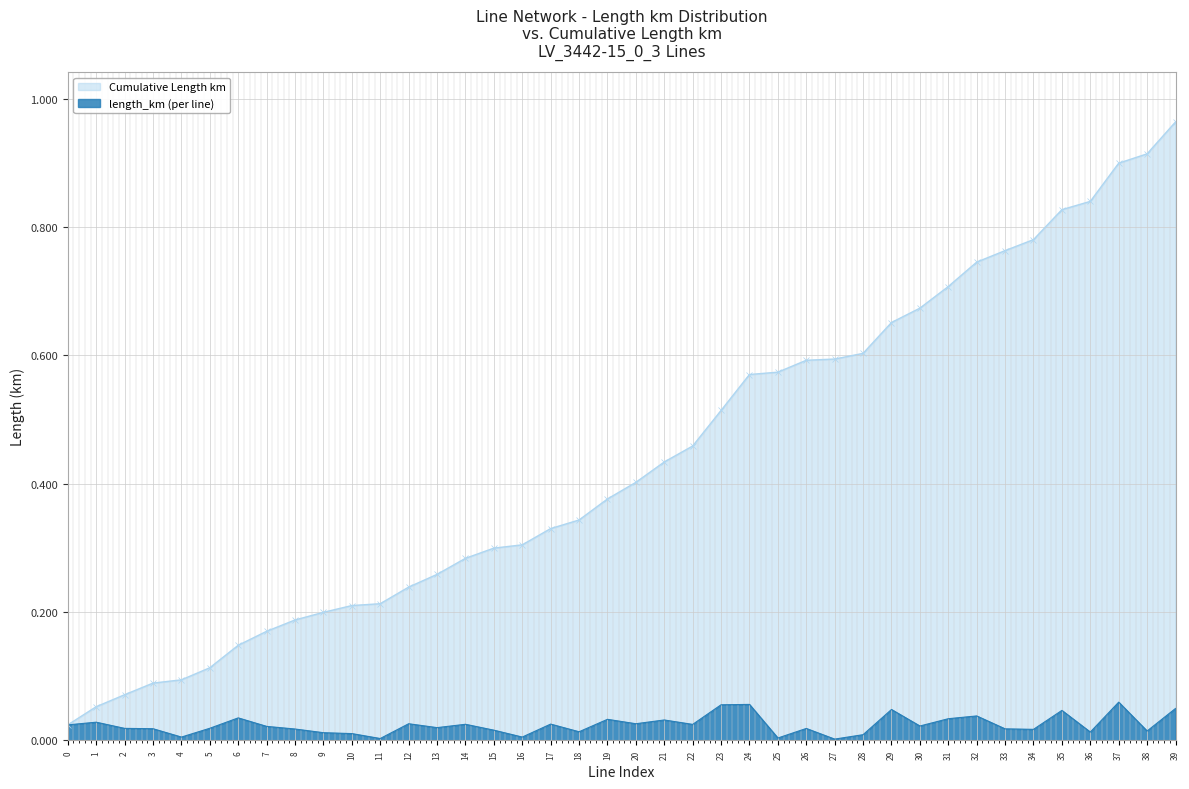

Is it true that cumulative_length_km equals 0.1 at 4?

True